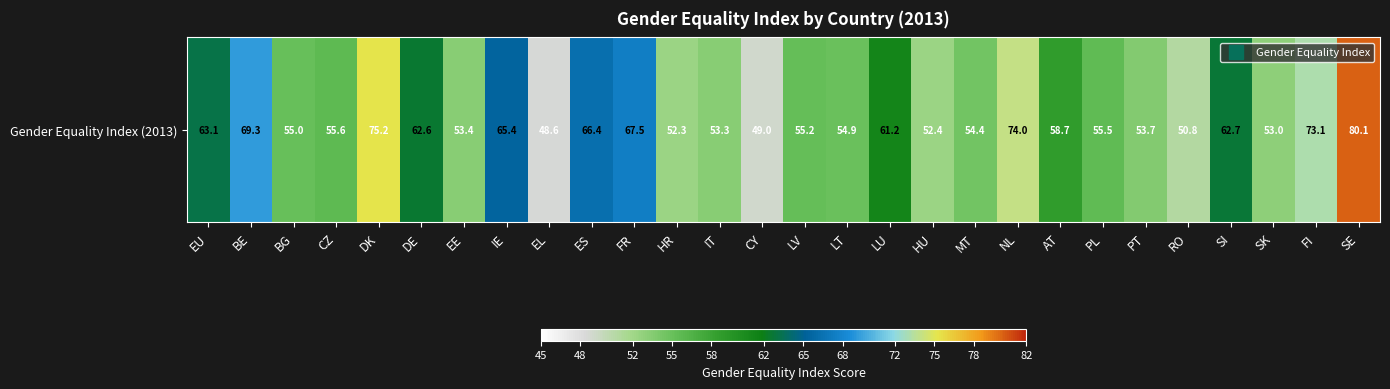

At which category does the chart reach its peak across all series?

SE